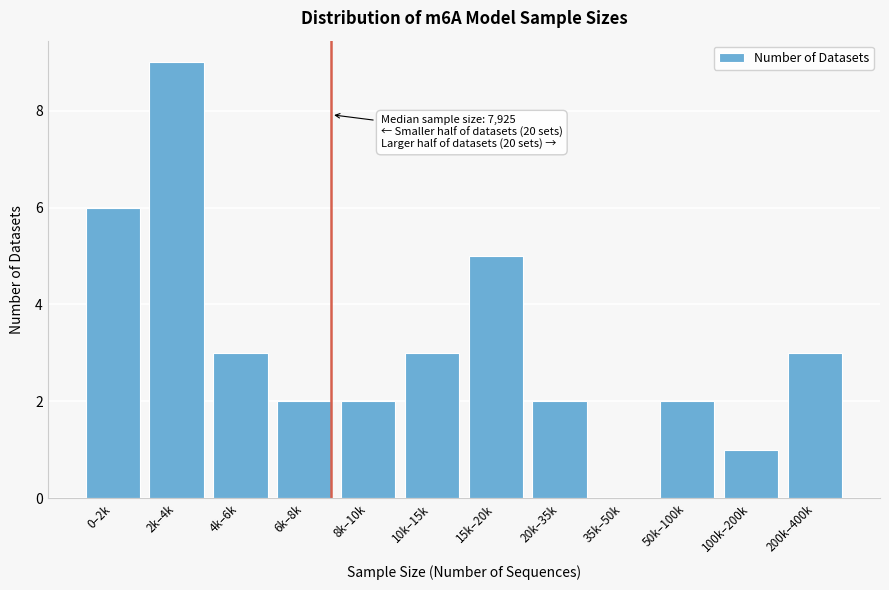

Reading left to right, what are all the values shown in this chart?

0–2k=6	2k–4k=9	4k–6k=3	6k–8k=2	8k–10k=2	10k–15k=3	15k–20k=5	20k–35k=2	35k–50k=0	50k–100k=2	100k–200k=1	200k–400k=3